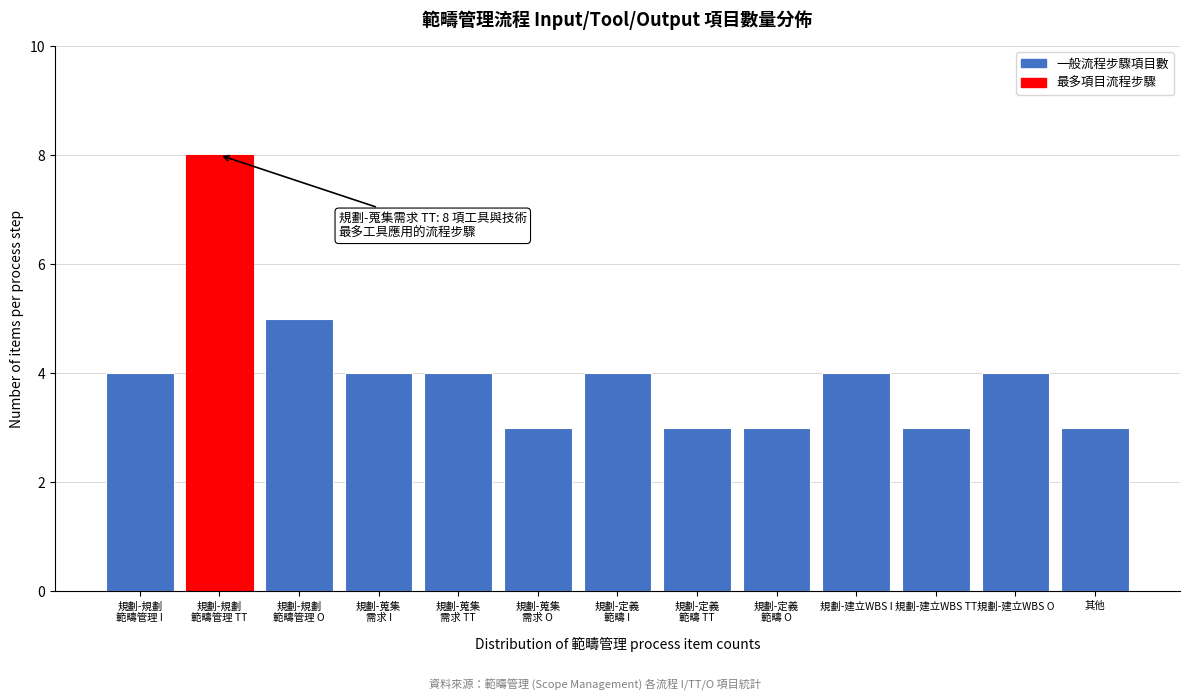

Reading left to right, list all the values displayed in this chart.

4	8	5	4	4	3	4	3	3	4	3	4	3